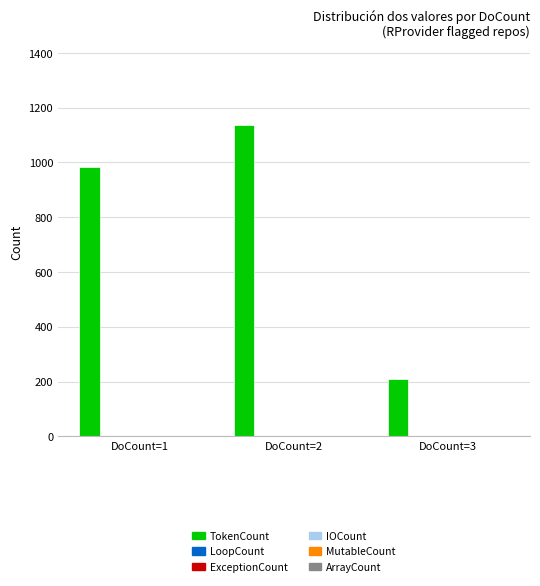

At which label is TokenCount closest to 674?

DoCount=1